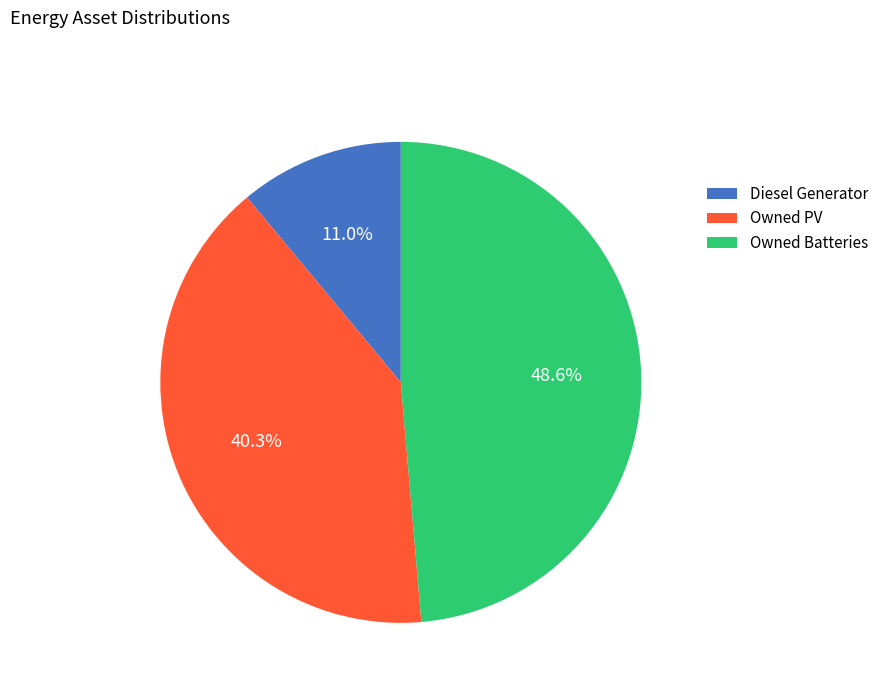

Rank the categories by value from lowest to highest.

Diesel Generator, Owned PV, Owned Batteries